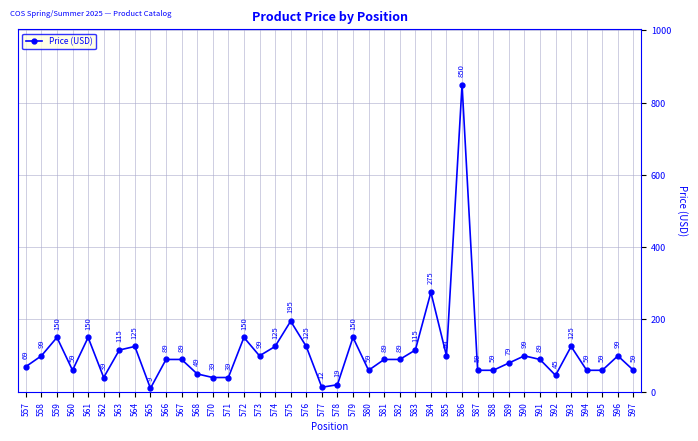

What is the difference between the second highest and second lowest values?

263